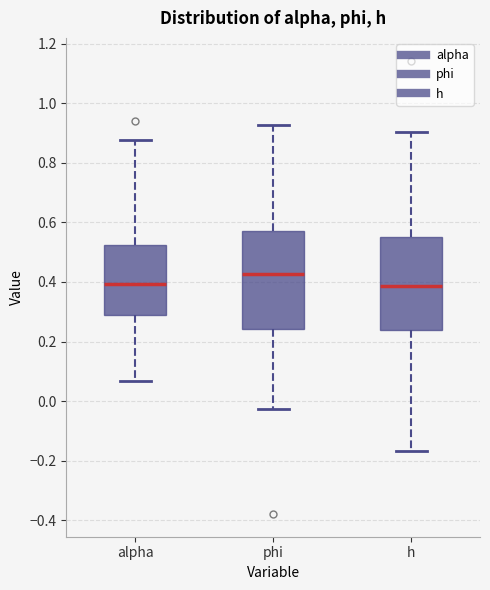

Which box's median line is the highest?

phi